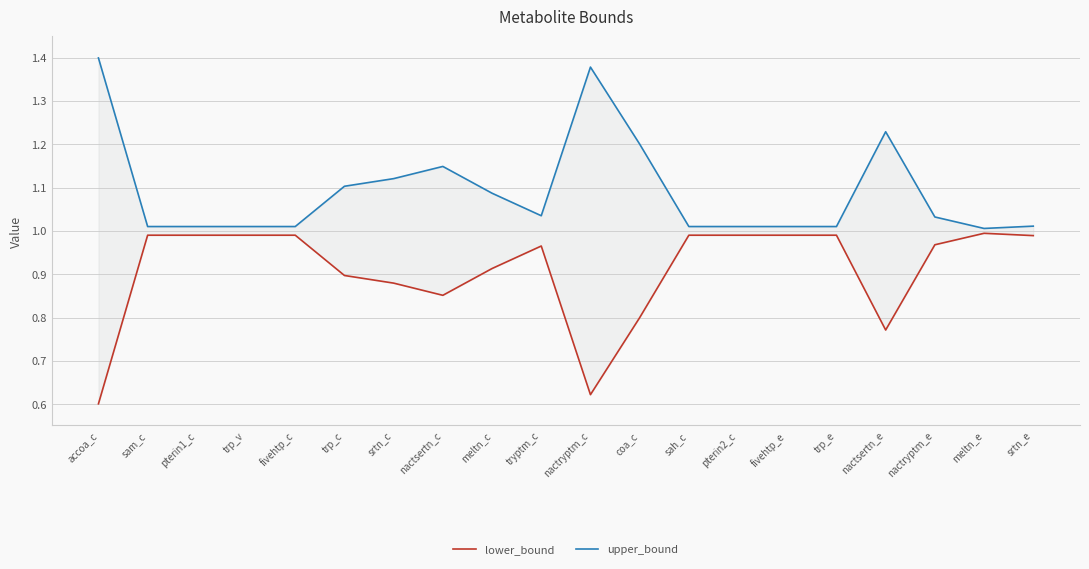

What is the difference between the upper_bound values at nactryptm_e and coa_c?

0.2